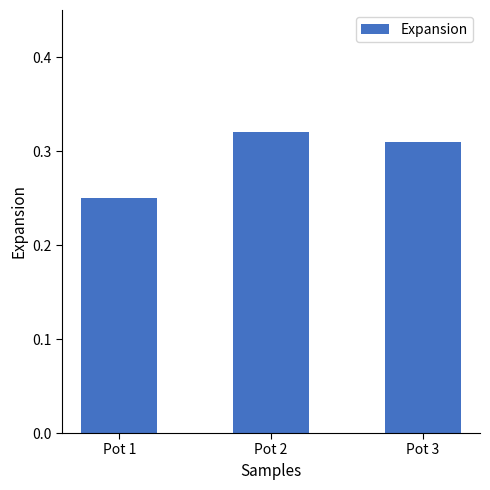

Are the bars grouped side by side (vs. stacked)?

No